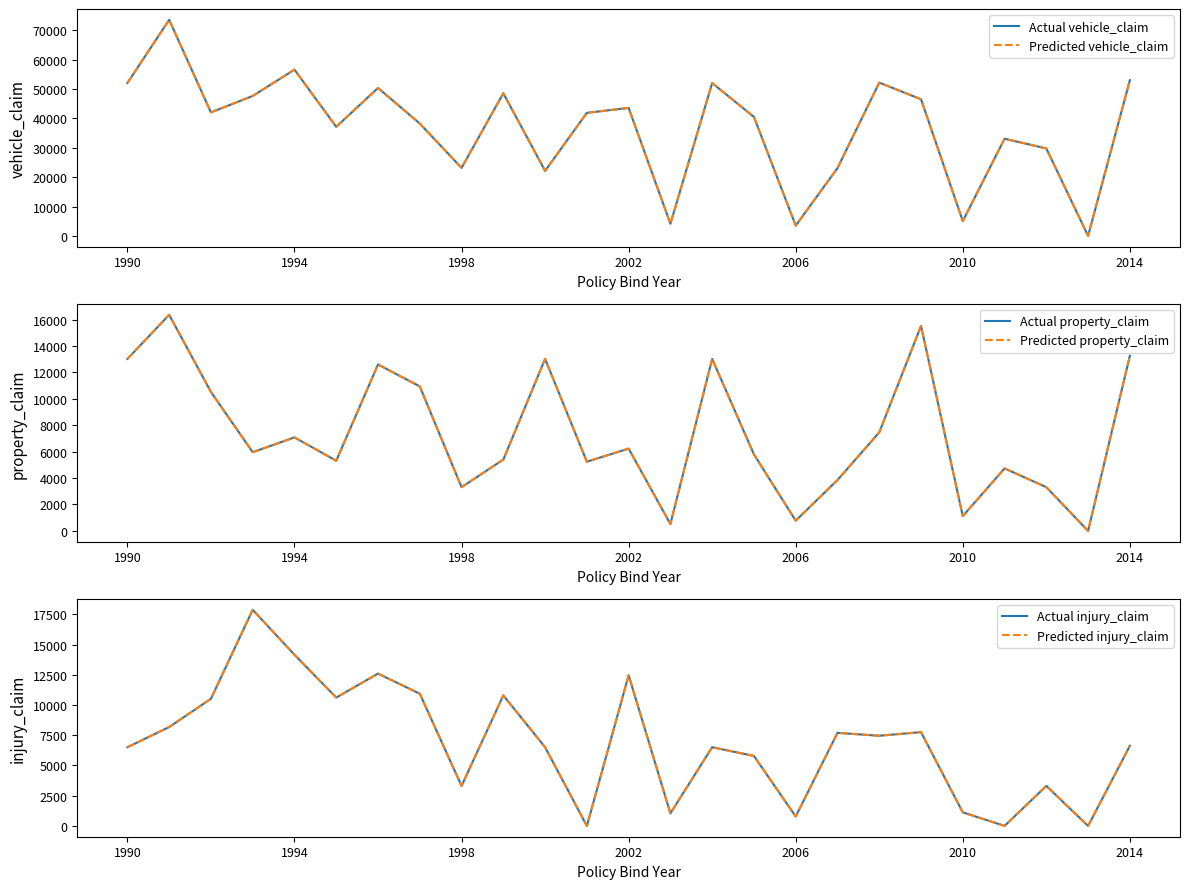

The value of Actual property_claim at 14 is 13020. True or false?

True